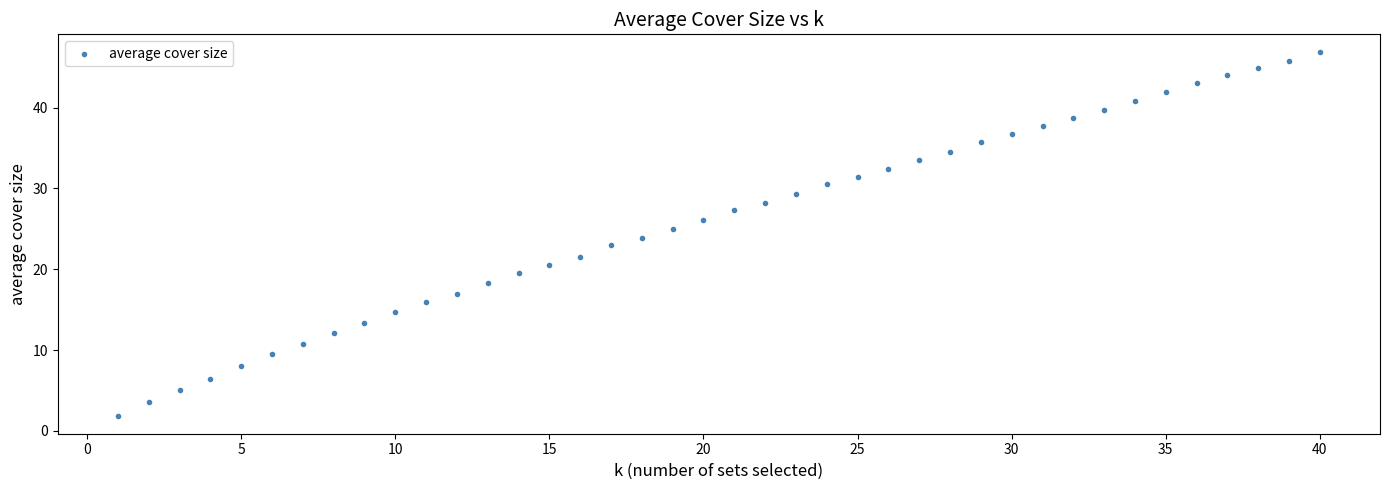

What is the range of X values (max minus min)?

39.0